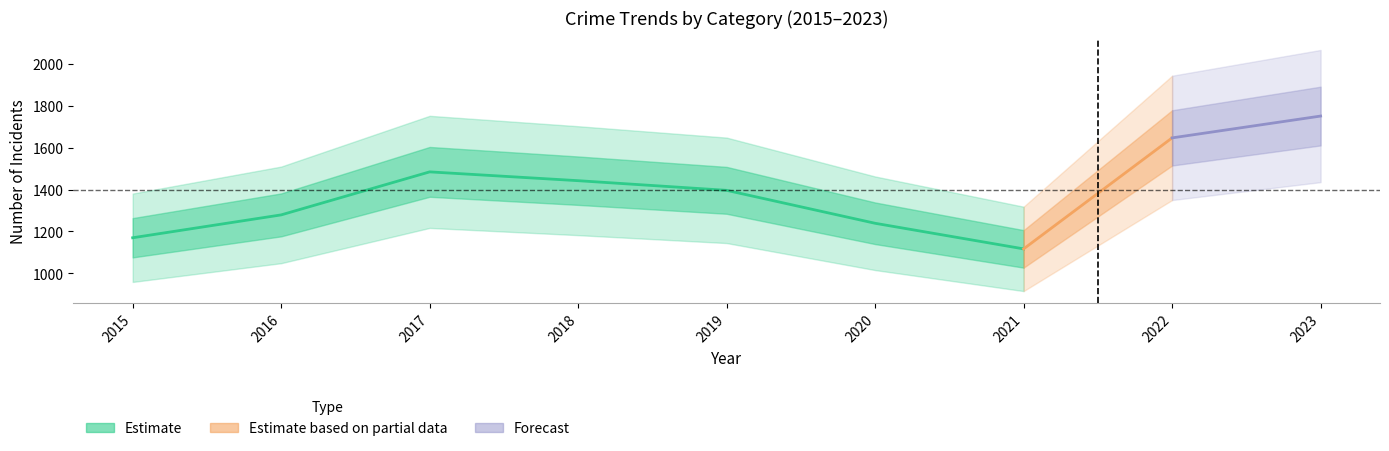

True or false: Burglary and Robbery intersect in this chart.

False